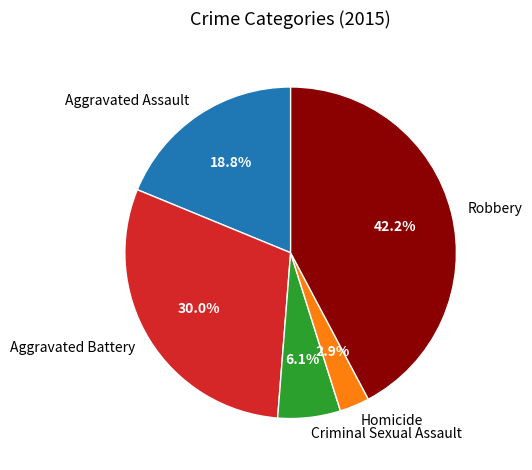

Count the number of slices in the pie.

5